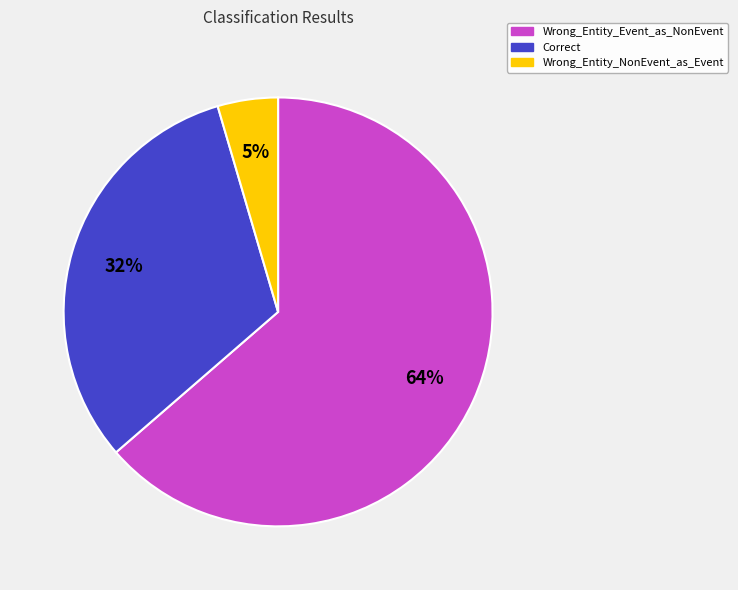

To the nearest percent, what is the difference between the Wrong_Entity_NonEvent_as_Event and Correct slice percentages?

27%